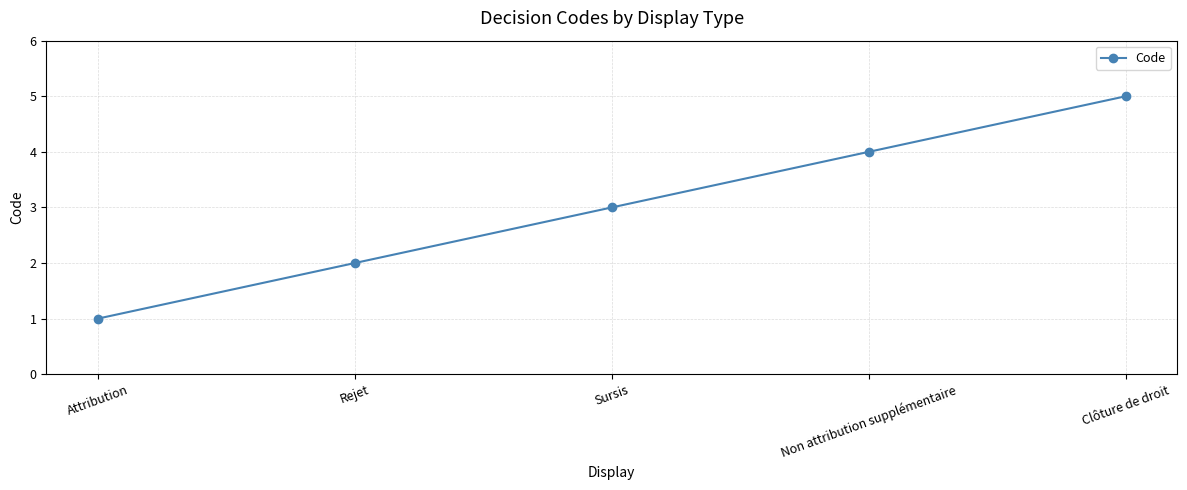

What position from the left is Attribution?

1